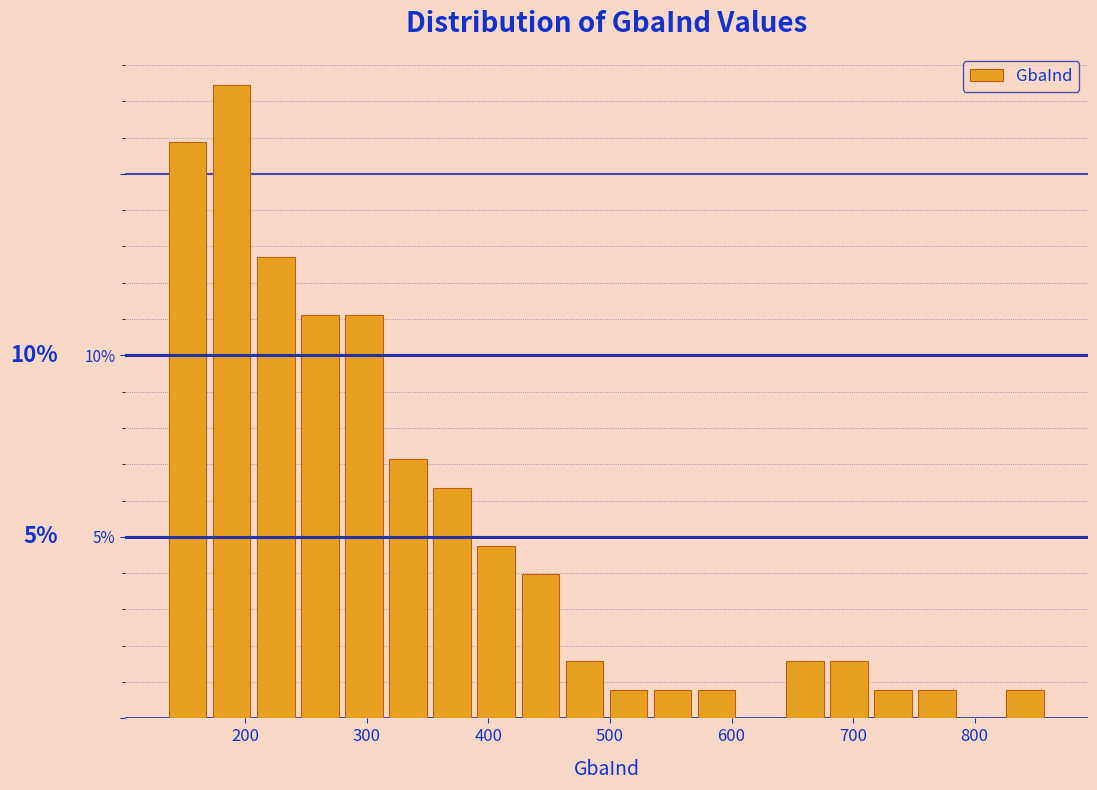

Around what value on the x-axis is the tallest bar? Give the approximate position of its centre, as read against the axis.

190